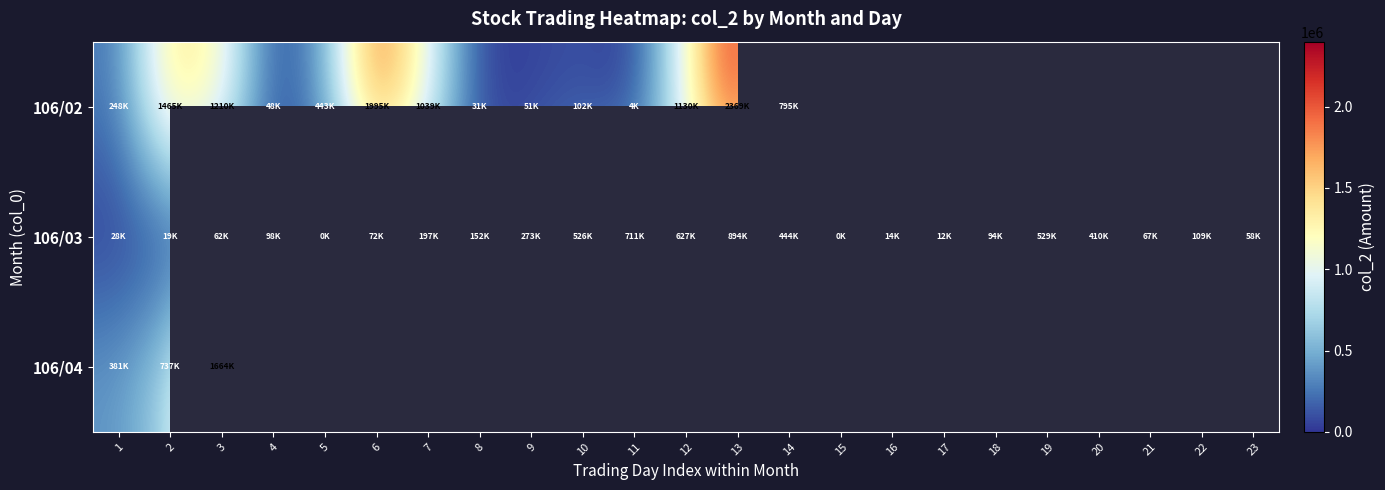

Which series has the largest range (max minus min)?

106/02